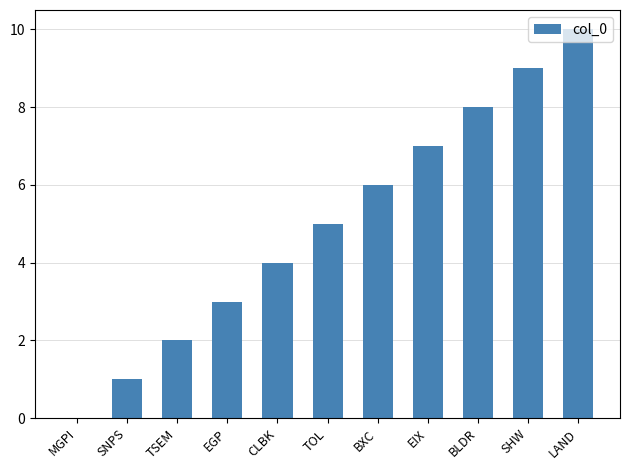

How many distinct data groups are displayed?

1